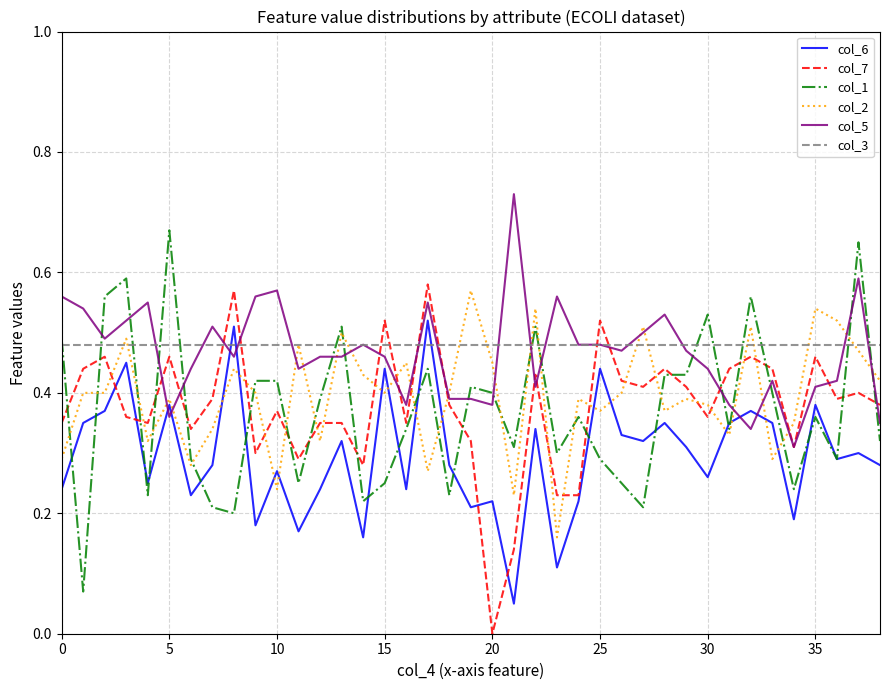

What is the sum of all col_2 values?

15.4